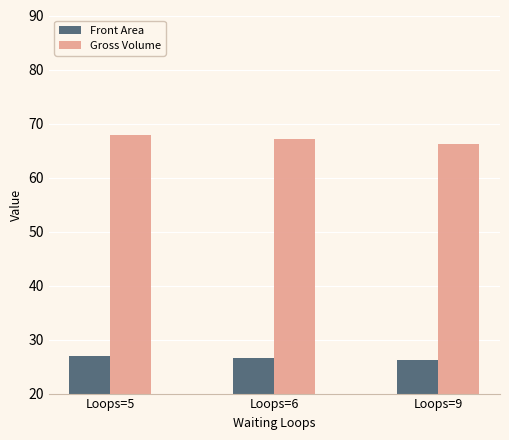

What value does the Gross Volume series have at Loops=9?

66.2